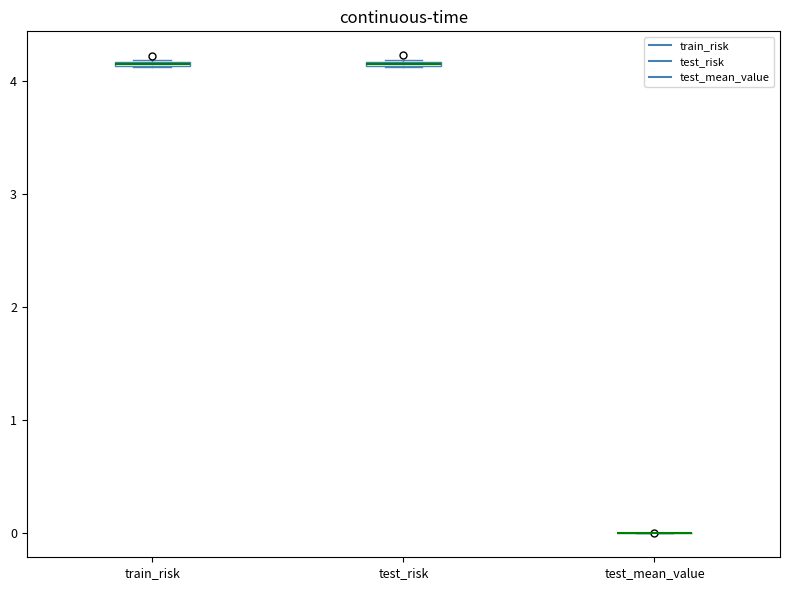

Where is the lower edge of the box for train_risk on the y-axis? The values are not printed on the chart, so give them approximately, as read against the axis.

4.1